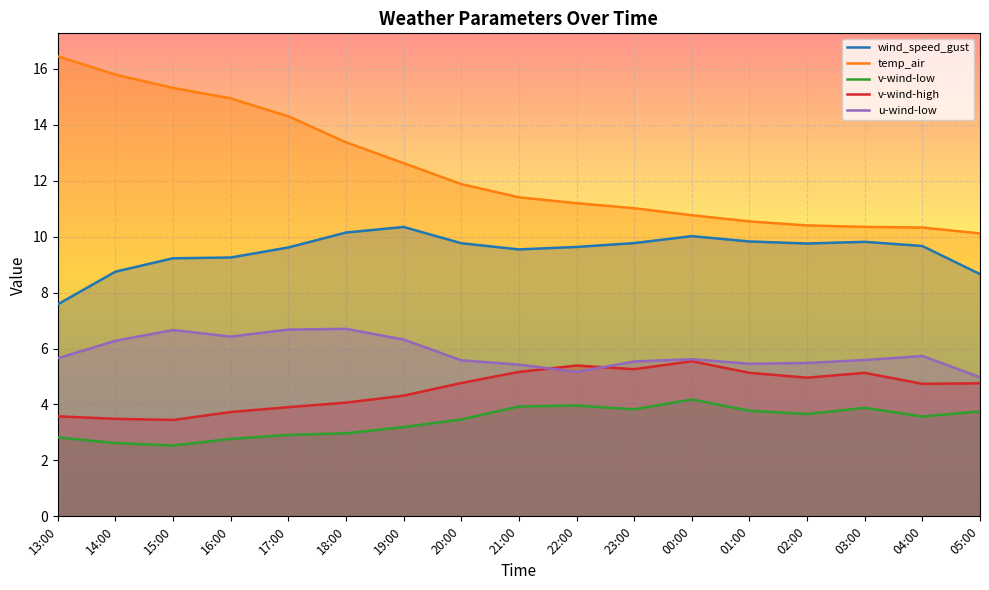

True or false: v-wind-high has a value of 5.3 at 23:00.

True